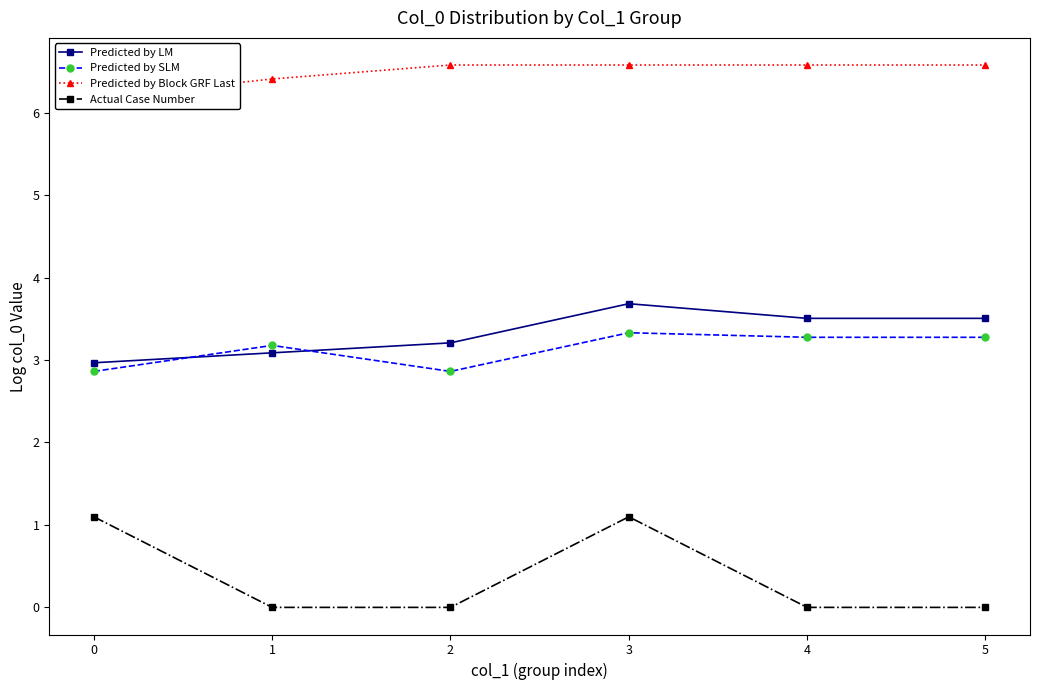

What is the difference between the maximum and minimum values in the Actual Case Number series?

1.1